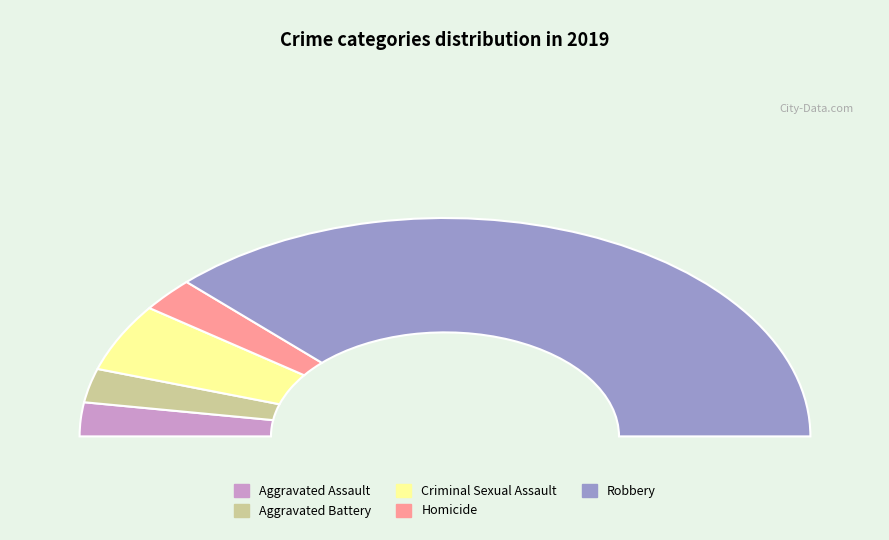

Count the number of slices in the pie.

5